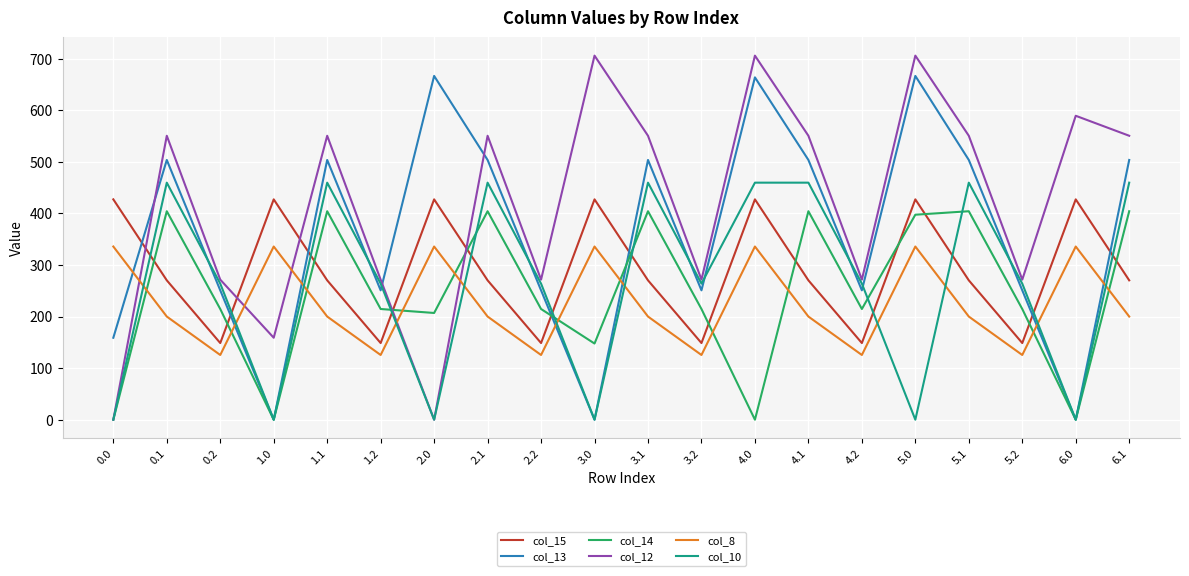

In col_12, how many points are lower than both neighbors (excluding endpoints)?

6